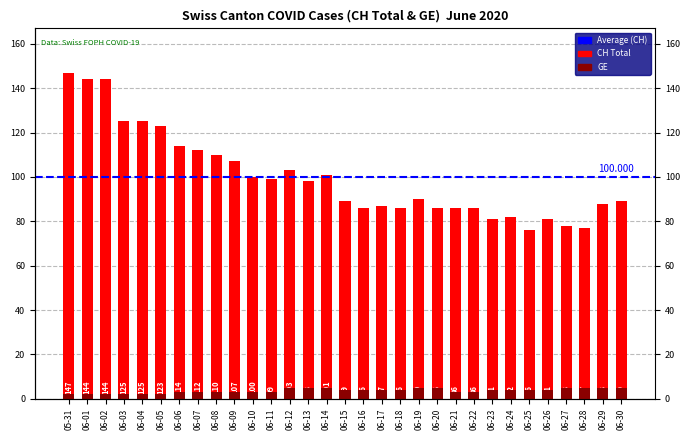

How many values in the CH series exceed 90?

15